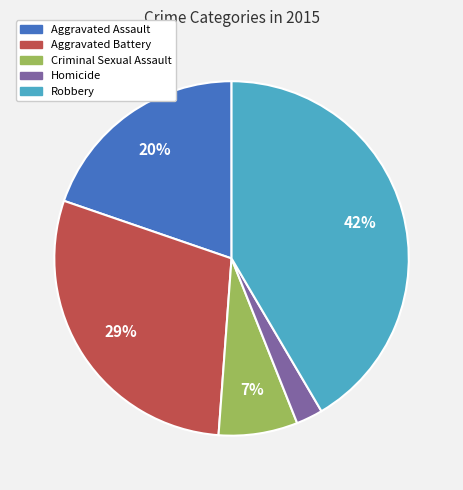

Rank the categories by value from highest to lowest.

Robbery, Aggravated Battery, Aggravated Assault, Criminal Sexual Assault, Homicide